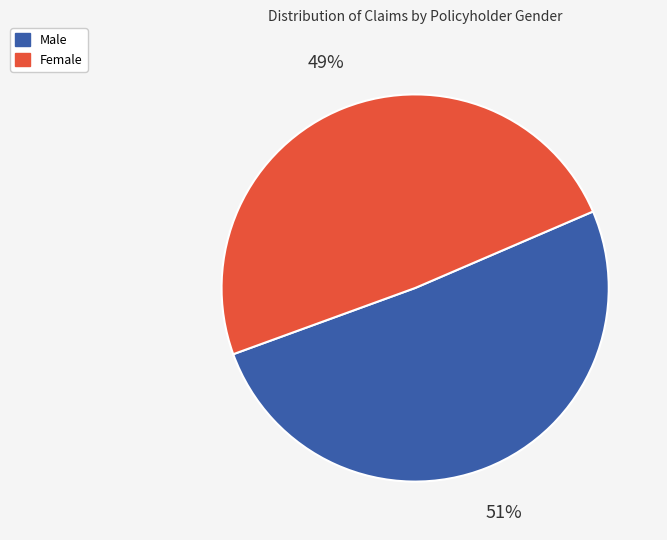

Which slice is the largest?

Male